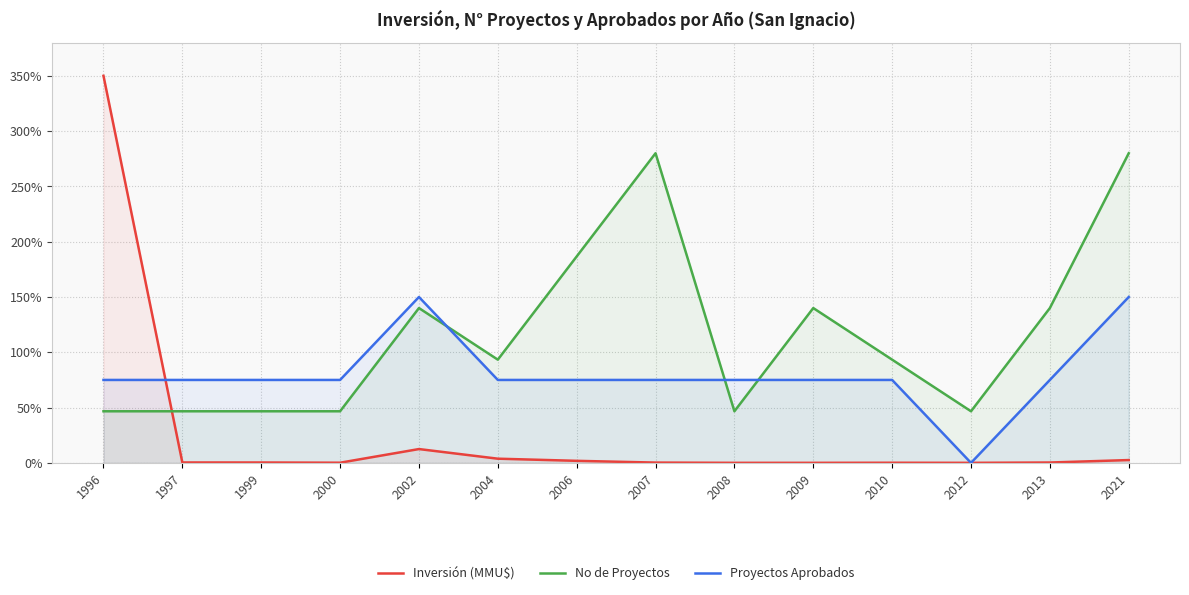

What is the difference between the Proyectos Aprobados values at 2007 and 2002?

75.0